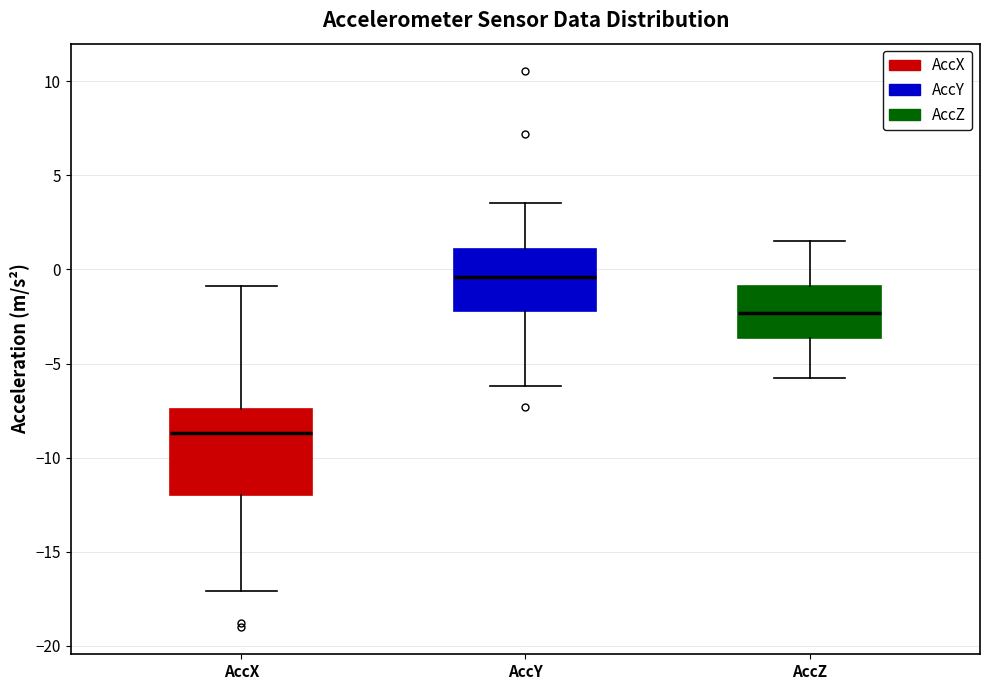

Reading left to right, transcribe this box plot: for each box, give where its median line is, the range the box spans, and where its two whiskers end, as read against the y-axis. The values are not printed on the chart, so give them approximately, as read against the axis.

AccX: median -8.5, box -12.0 to -7.5, whiskers -17.0 to -1.0
AccY: median -0.5, box -2.0 to 1.0, whiskers -6.0 to 3.5
AccZ: median -2.5, box -3.5 to -1.0, whiskers -5.5 to 1.5